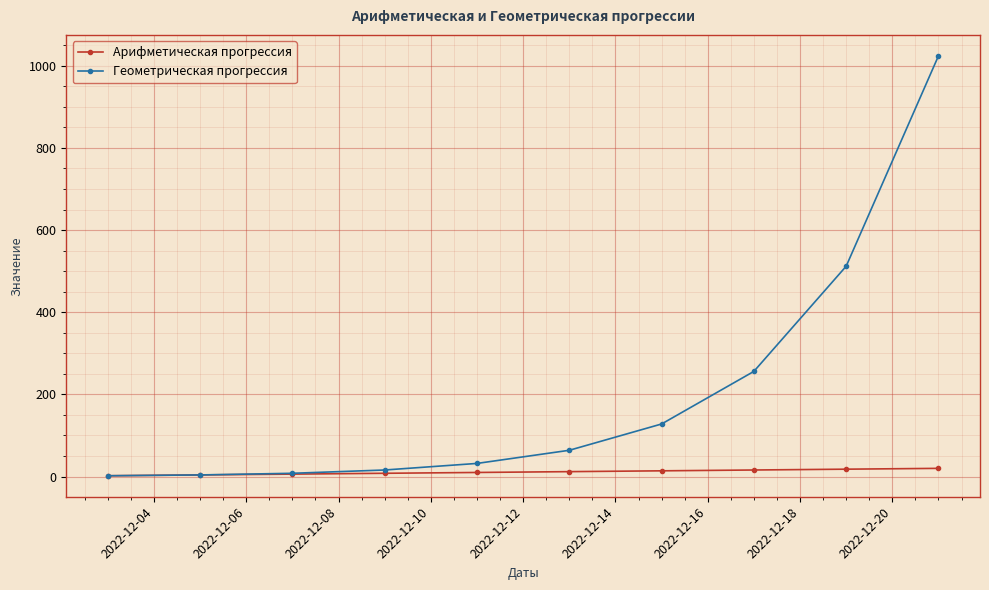

What is the difference between the maximum and minimum values in the Геометрическая прогрессия series?

1022